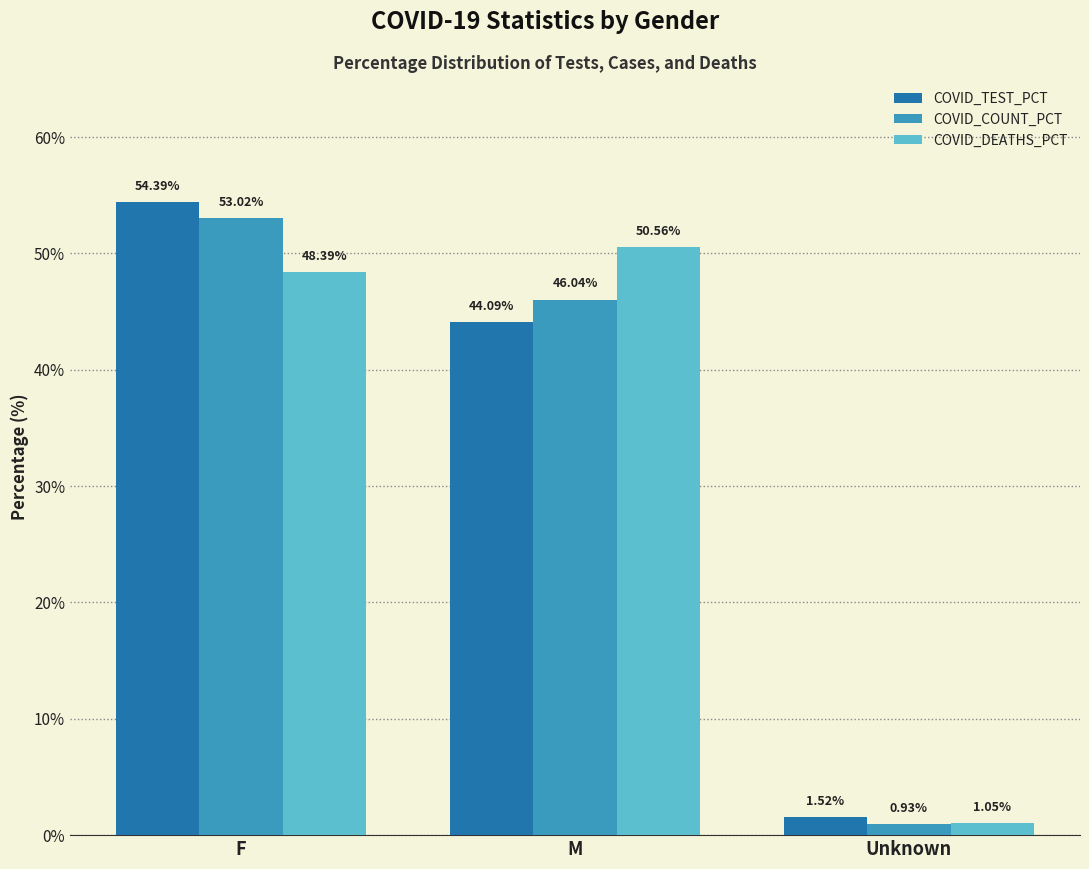

What is the spread (max minus min) of values at Unknown?

0.6